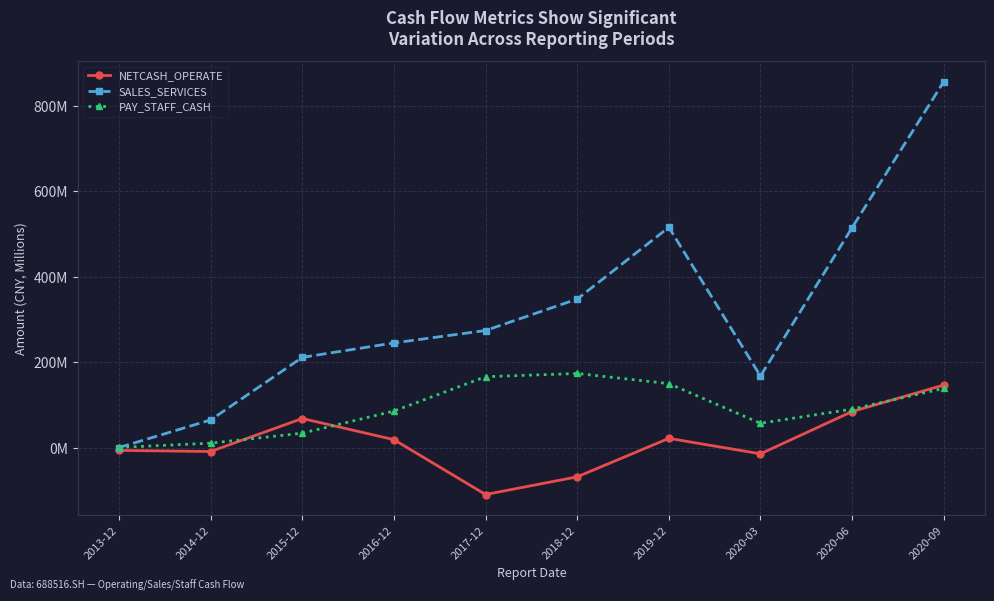

What is the value of the PAY_STAFF_CASH point at the 6th from the left?

174.2